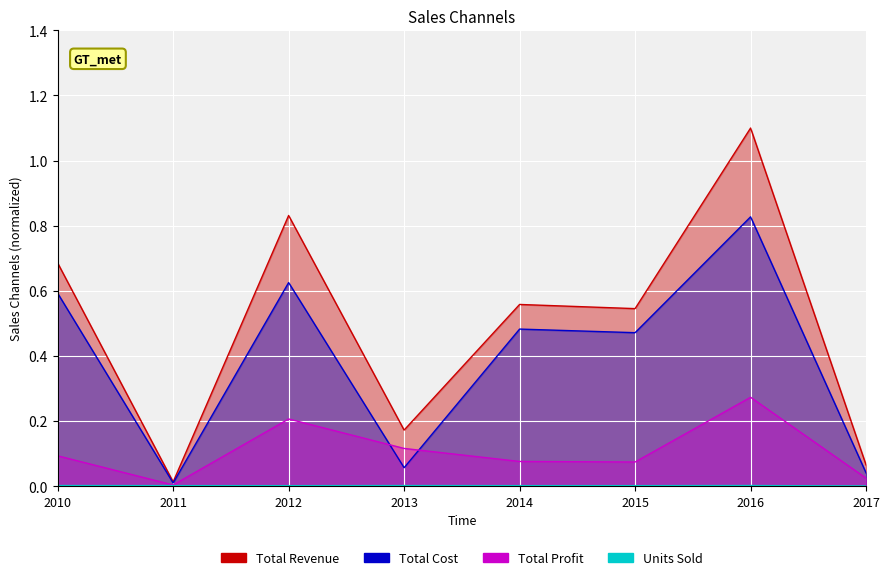

At which label does Total Revenue reach its peak?

2016